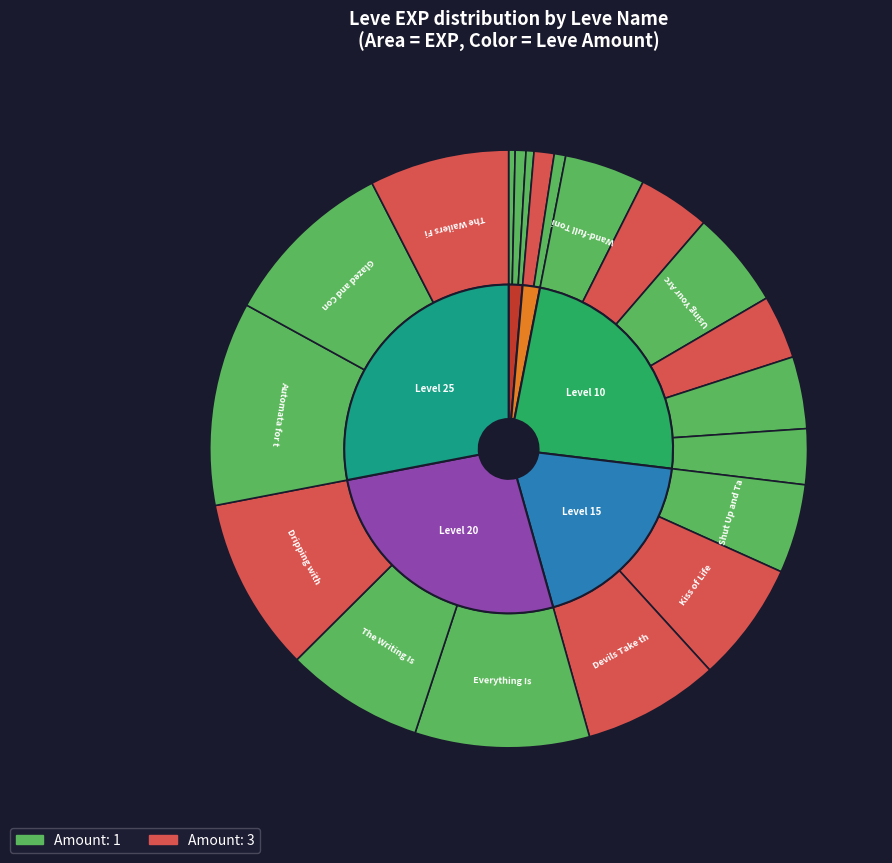

Count the number of slices in the pie.

20